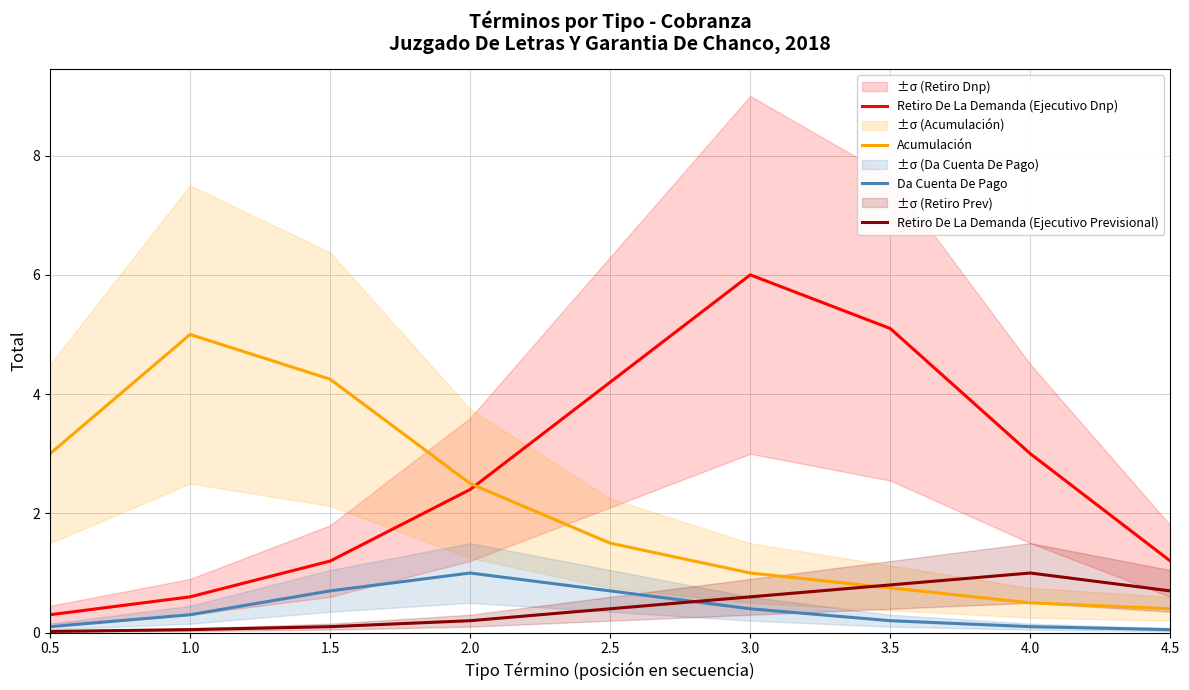

What is the average value of the Retiro De La Demanda (Ejecutivo Previsional) series?

0.4